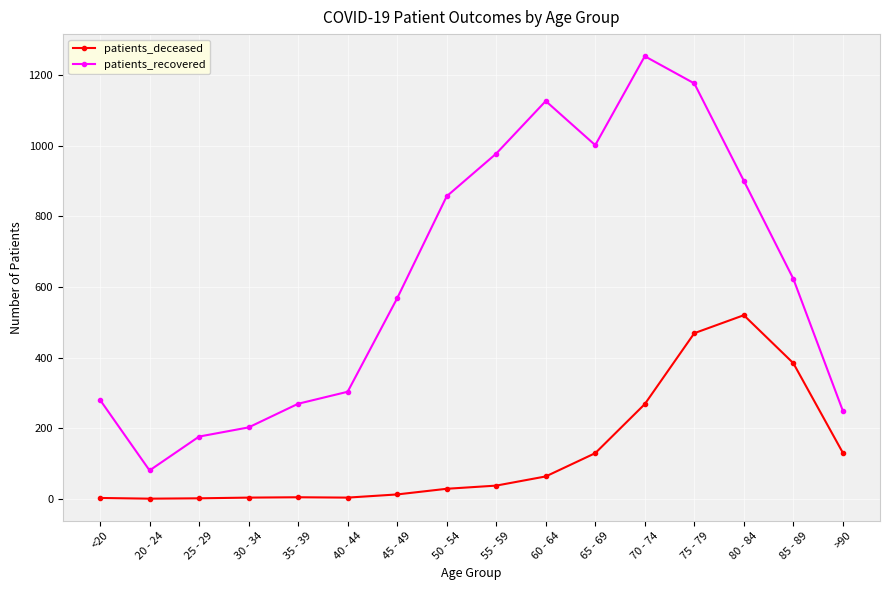

What is the highest value of the patients_recovered series?

1254